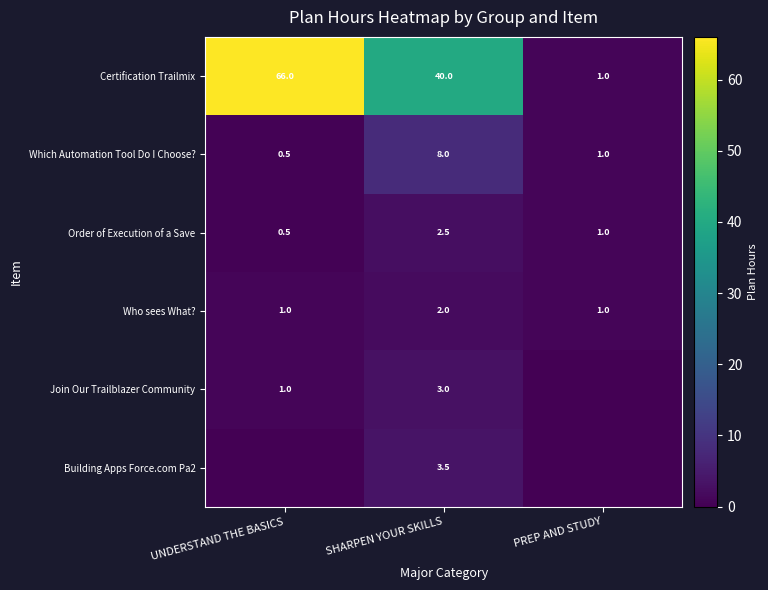

What is the lowest value of the Order of Execution of a Save series?

0.5